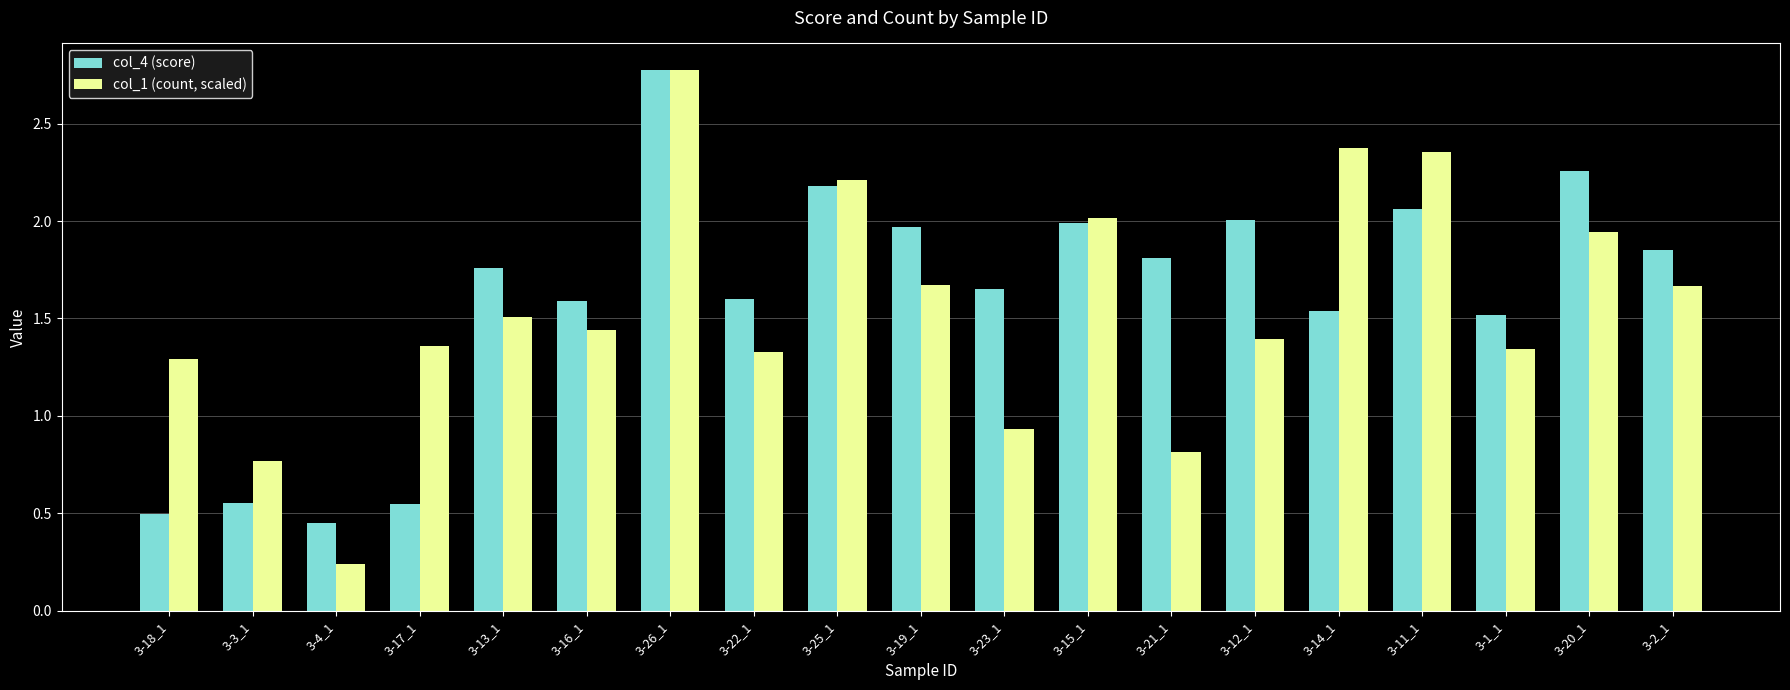

What is the difference between the maximum and minimum values in the col_1 (count, scaled) series?

2.5